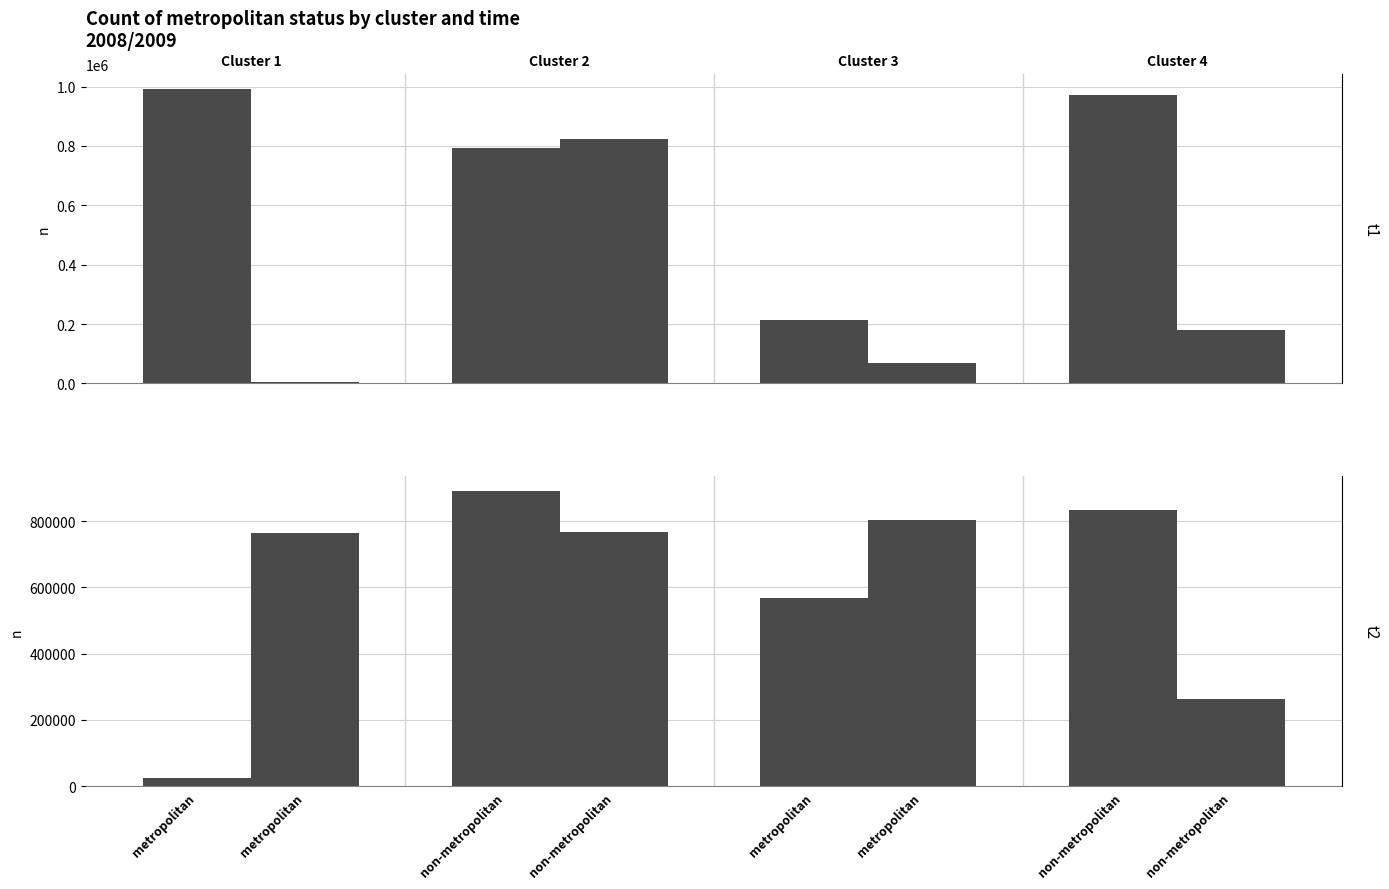

Is the value of non-metropolitan at non-metropolitan greater than the value of metropolitan at non-metropolitan?

No